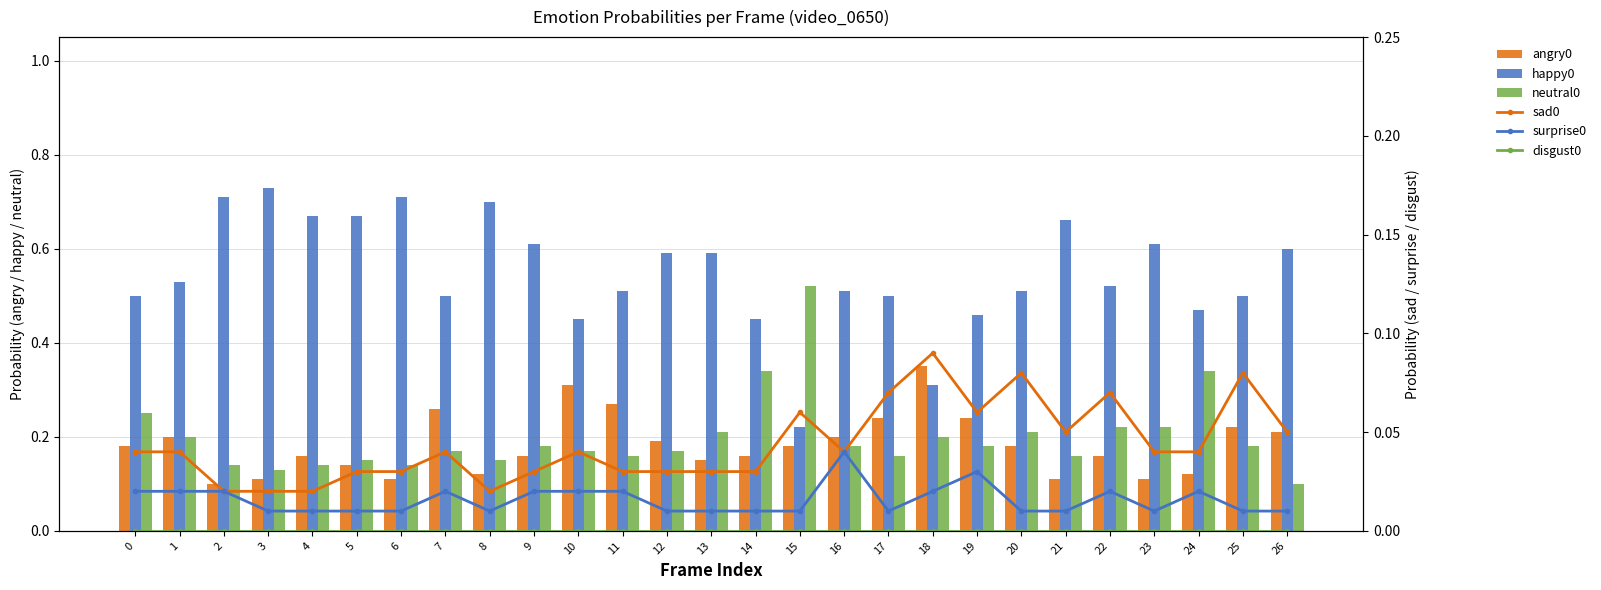

Reading left to right, extract all data points from this chart.

angry0: 0=0.2	1=0.2	2=0.1	3=0.1	4=0.2	5=0.1	6=0.1	7=0.3	8=0.1	9=0.2	10=0.3	11=0.3	12=0.2	13=0.1	14=0.2	15=0.2	16=0.2	17=0.2	18=0.3	19=0.2	20=0.2	21=0.1	22=0.2	23=0.1	24=0.1	25=0.2	26=0.2
happy0: 0=0.5	1=0.5	2=0.7	3=0.7	4=0.7	5=0.7	6=0.7	7=0.5	8=0.7	9=0.6	10=0.5	11=0.5	12=0.6	13=0.6	14=0.5	15=0.2	16=0.5	17=0.5	18=0.3	19=0.5	20=0.5	21=0.7	22=0.5	23=0.6	24=0.5	25=0.5	26=0.6
neutral0: 0=0.2	1=0.2	2=0.1	3=0.1	4=0.1	5=0.1	6=0.1	7=0.2	8=0.1	9=0.2	10=0.2	11=0.2	12=0.2	13=0.2	14=0.3	15=0.5	16=0.2	17=0.2	18=0.2	19=0.2	20=0.2	21=0.2	22=0.2	23=0.2	24=0.3	25=0.2	26=0.1
sad0: 0=0.0	1=0.0	2=0.0	3=0.0	4=0.0	5=0.0	6=0.0	7=0.0	8=0.0	9=0.0	10=0.0	11=0.0	12=0.0	13=0.0	14=0.0	15=0.1	16=0.0	17=0.1	18=0.1	19=0.1	20=0.1	21=0.1	22=0.1	23=0.0	24=0.0	25=0.1	26=0.1
surprise0: 0=0.0	1=0.0	2=0.0	3=0.0	4=0.0	5=0.0	6=0.0	7=0.0	8=0.0	9=0.0	10=0.0	11=0.0	12=0.0	13=0.0	14=0.0	15=0.0	16=0.0	17=0.0	18=0.0	19=0.0	20=0.0	21=0.0	22=0.0	23=0.0	24=0.0	25=0.0	26=0.0
disgust0: 0=0.0	1=0.0	2=0.0	3=0.0	4=0.0	5=0.0	6=0.0	7=0.0	8=0.0	9=0.0	10=0.0	11=0.0	12=0.0	13=0.0	14=0.0	15=0.0	16=0.0	17=0.0	18=0.0	19=0.0	20=0.0	21=0.0	22=0.0	23=0.0	24=0.0	25=0.0	26=0.0